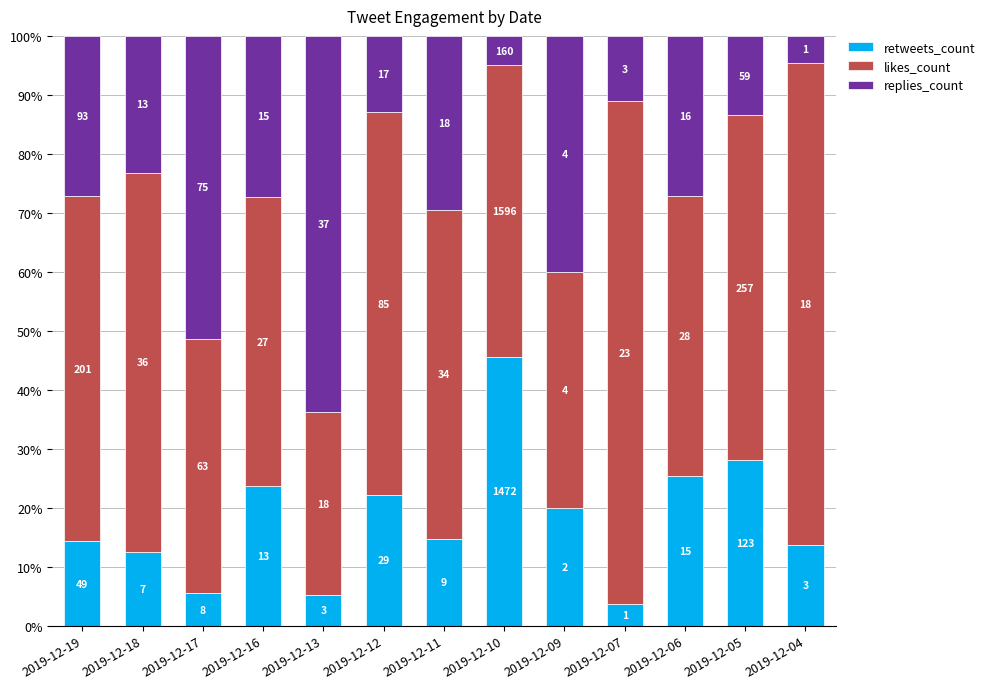

What is the difference between the likes_count values at 2019-12-18 and 2019-12-17?

21.1